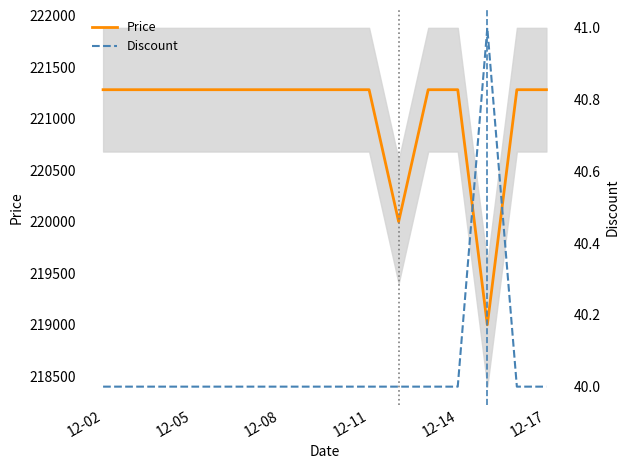

What is the minimum value for Price?

219000